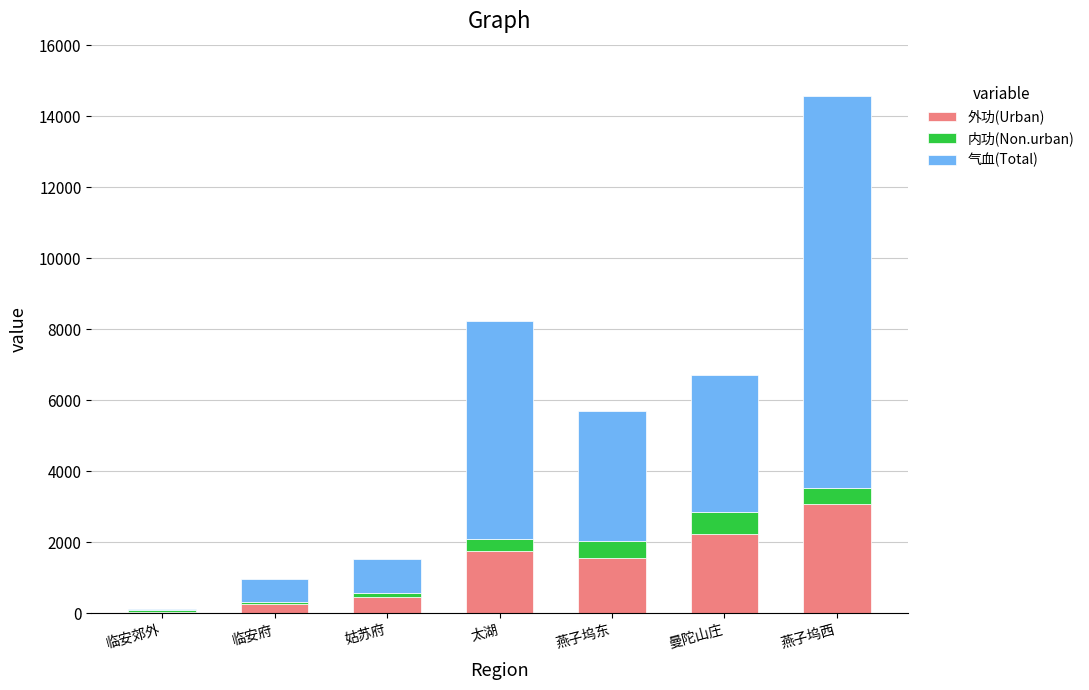

At which category is the sum across all series the highest?

燕子坞西